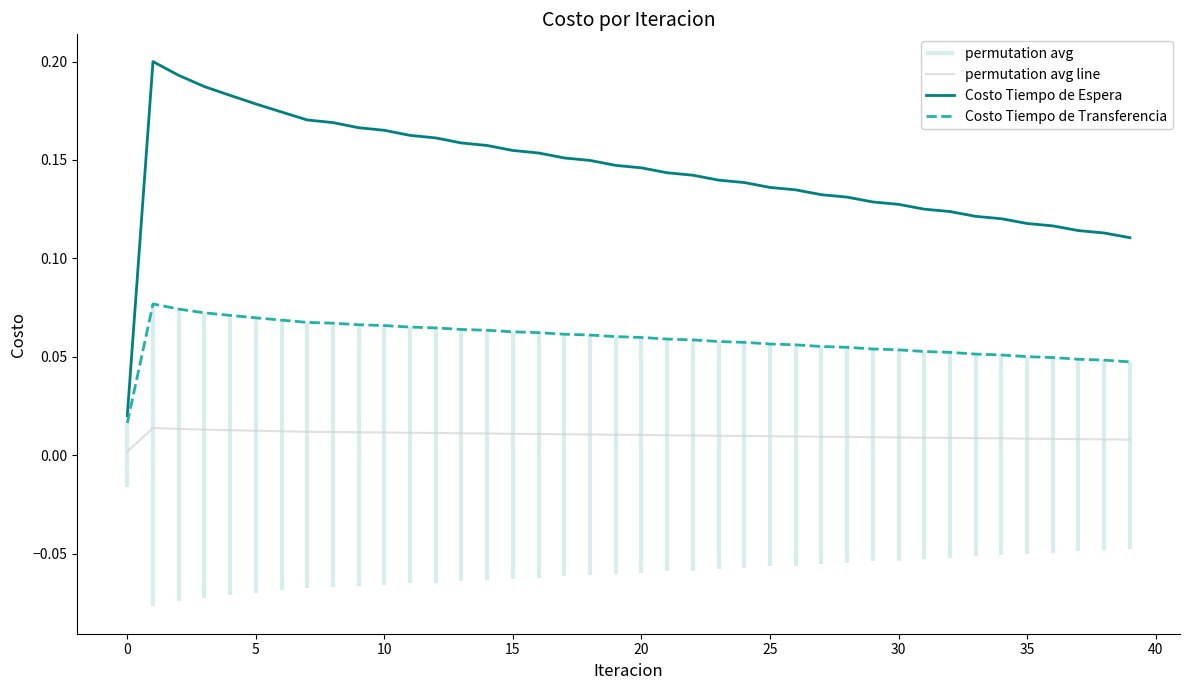

How many lines are shown in the chart?

3